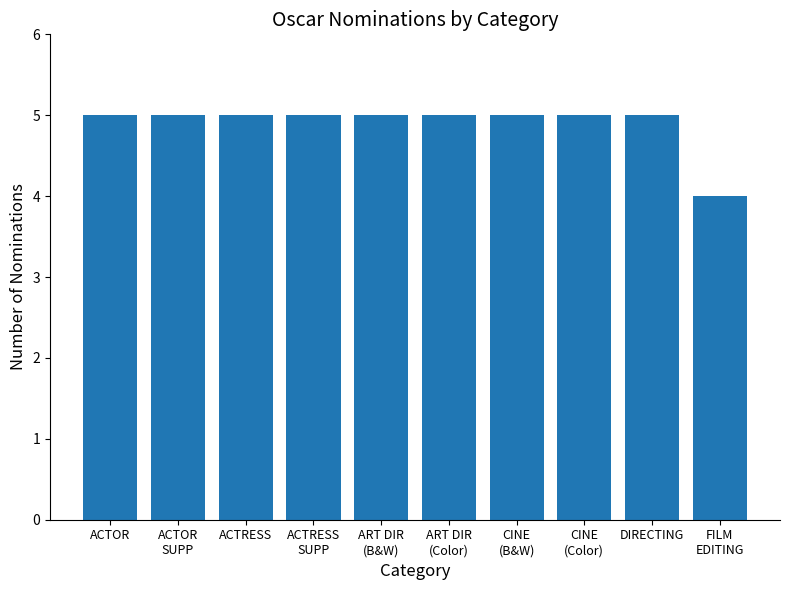

Approximately how many times larger is the value at ACTOR compared to DIRECTING?

1.0